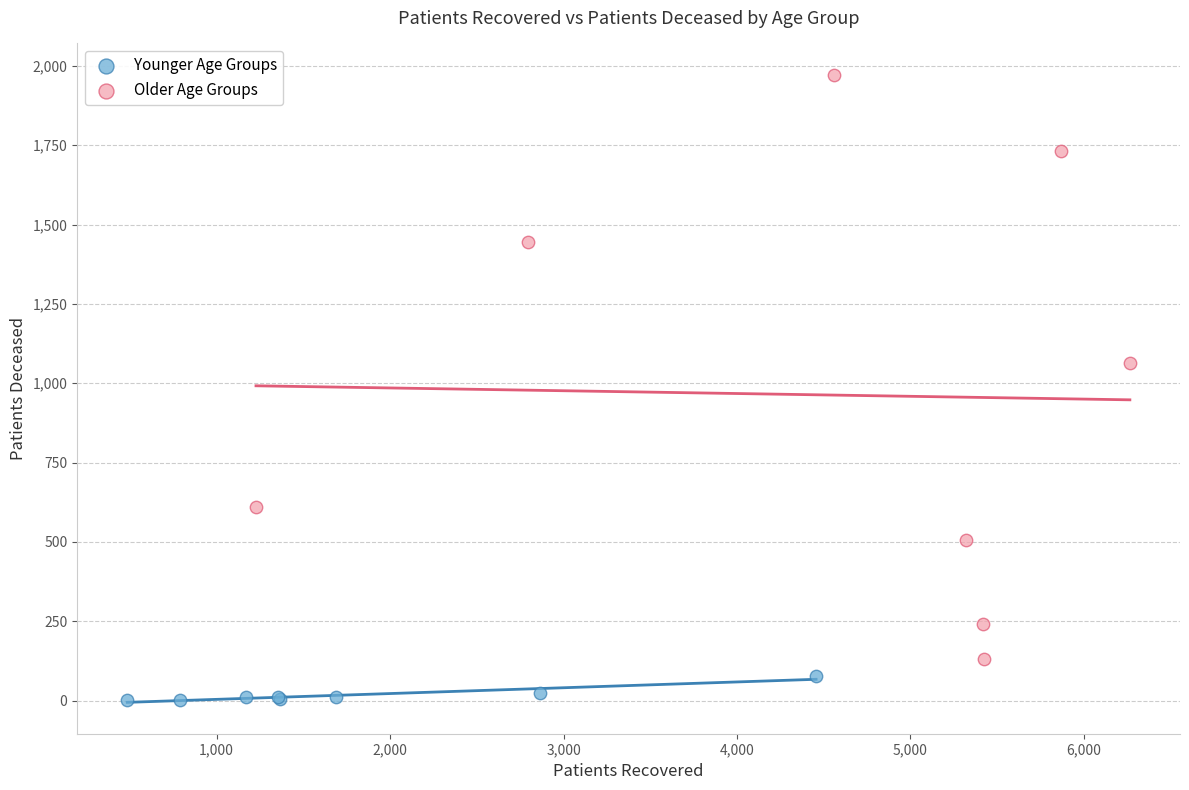

Which series contains the highest Y value?

Older Age Groups